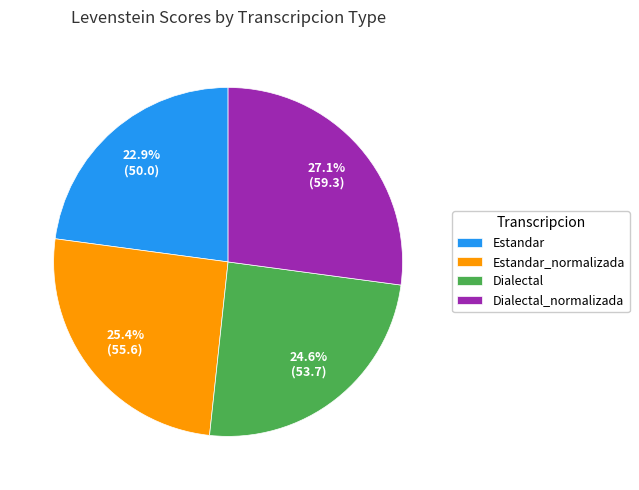

True or false: Dialectal accounts for 16% of the total.

False